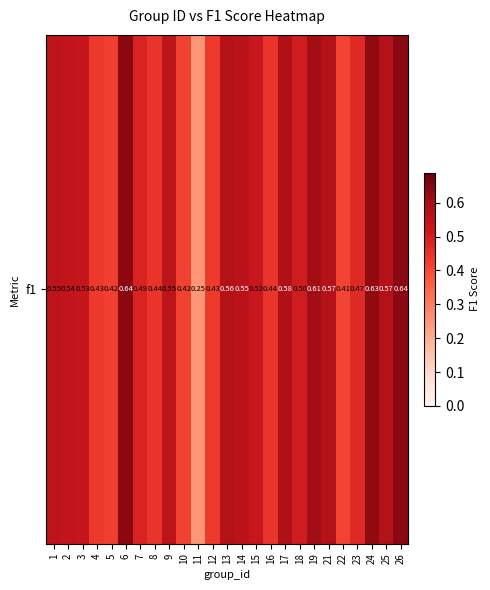

Reading right to left, extract all data points from this chart.

26=0.6	25=0.6	24=0.6	23=0.5	22=0.4	21=0.6	19=0.6	18=0.5	17=0.6	16=0.4	15=0.5	14=0.6	13=0.6	12=0.4	11=0.2	10=0.4	9=0.5	8=0.4	7=0.5	6=0.6	5=0.4	4=0.4	3=0.5	2=0.5	1=0.5